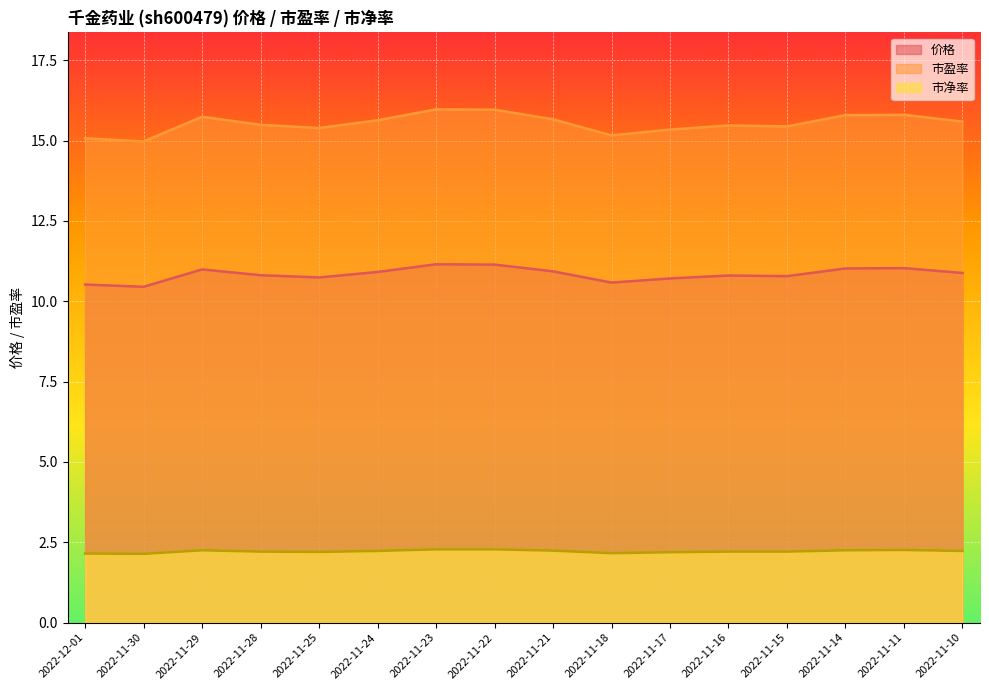

Between 2022-11-18 and 2022-11-29, which series saw the biggest shift?

市盈率